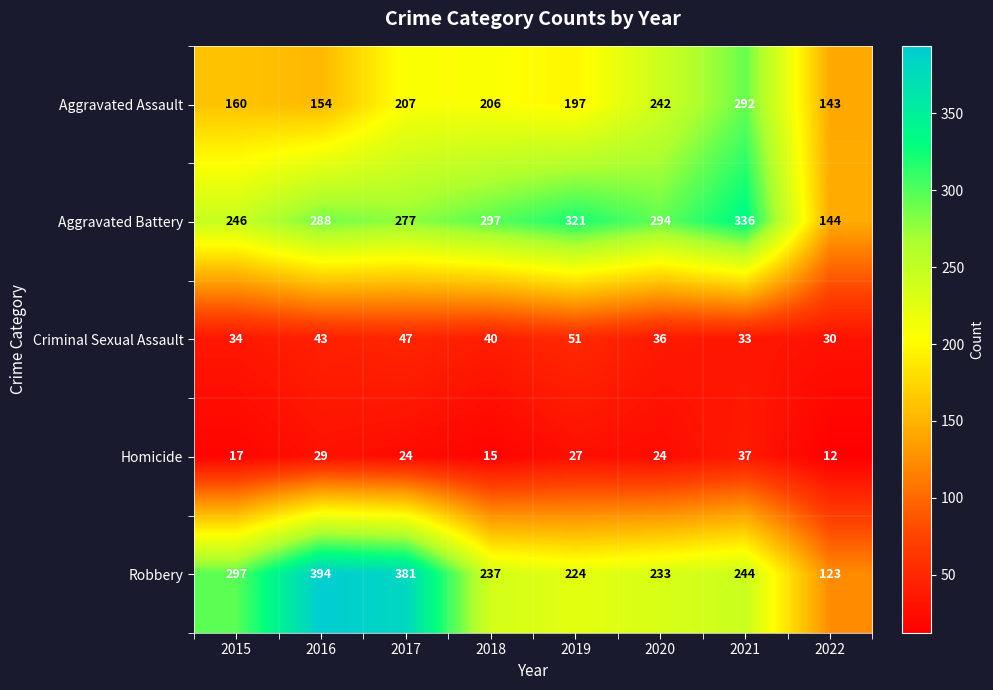

How many distinct data groups are displayed?

5